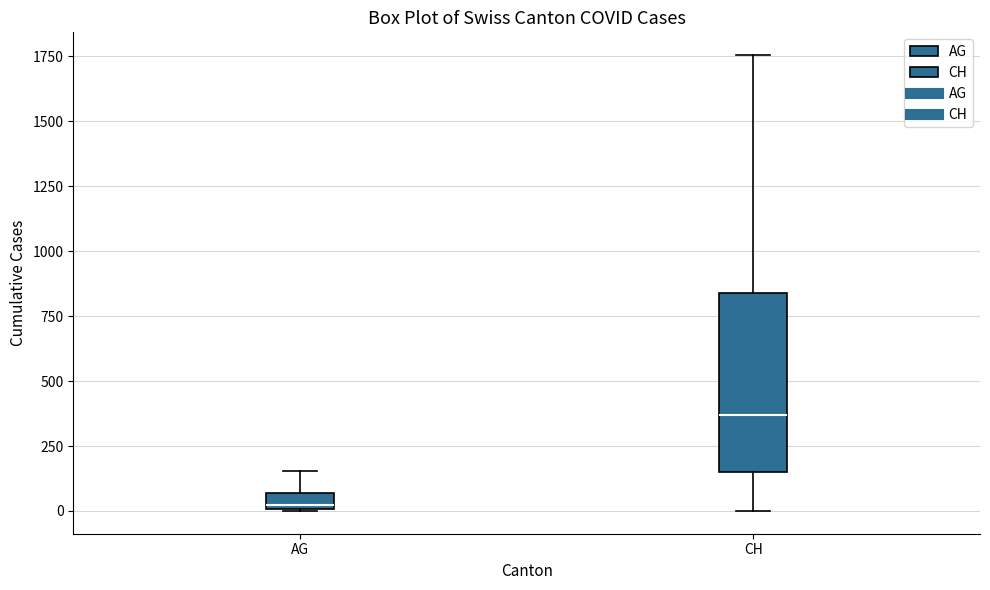

Where is the upper edge of the box for AG on the y-axis? The values are not printed on the chart, so give them approximately, as read against the axis.

50